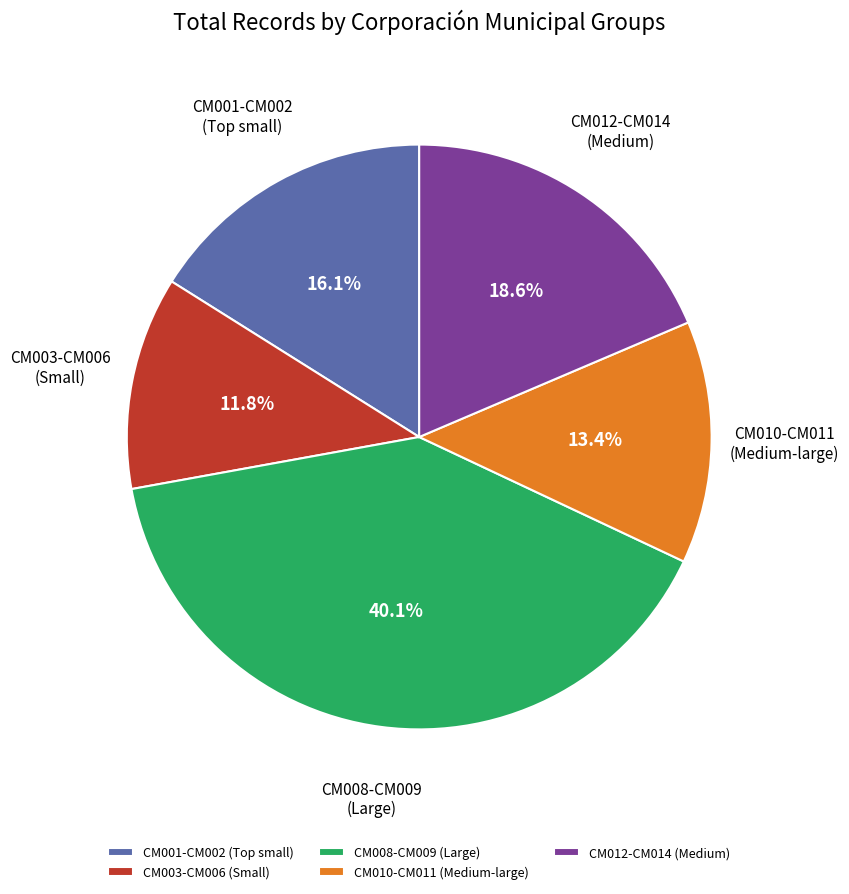

Combined, do CM008-CM009 (Large) and CM010-CM011 (Medium-large) account for over 50%?

Yes